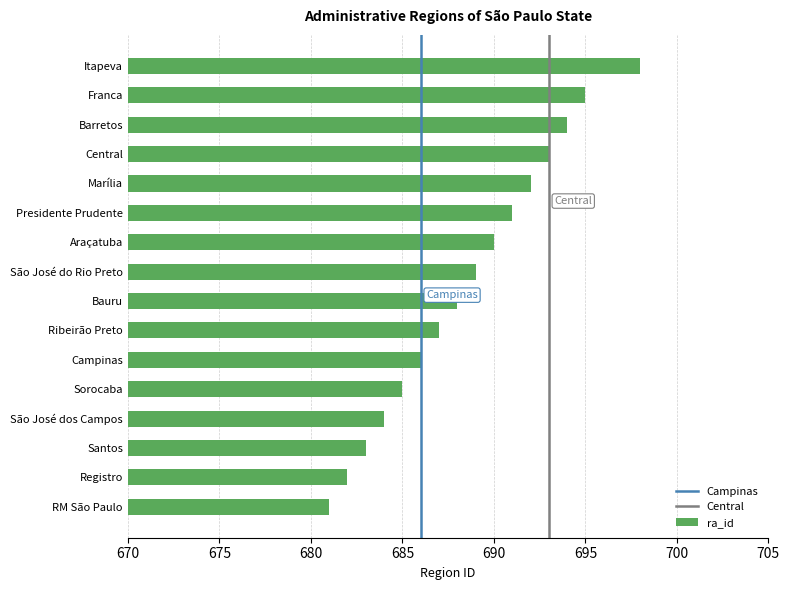

How many bars are there in total?

16